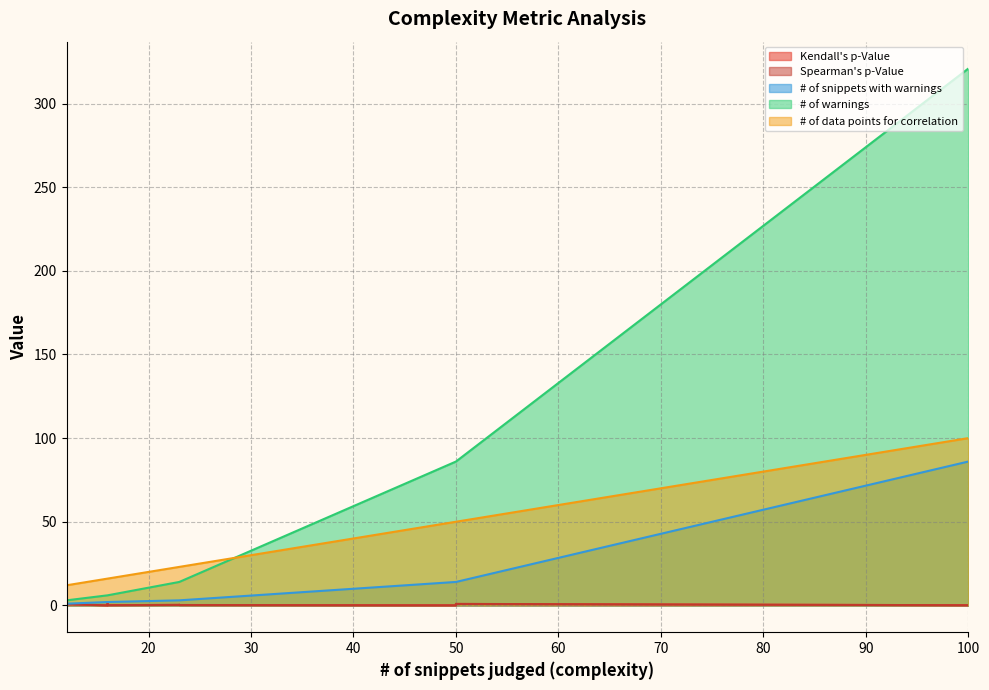

What is the difference between the second highest and second lowest values in the # of snippets with warnings series?

13.0